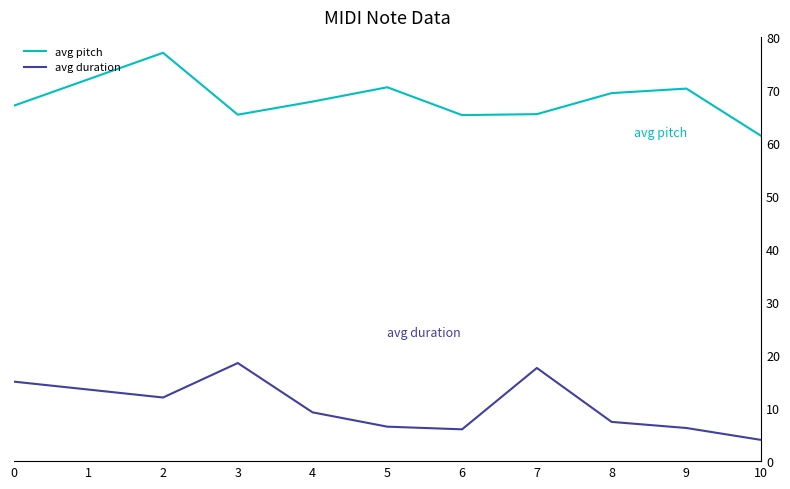

Does the chart have visible grid lines?

Yes